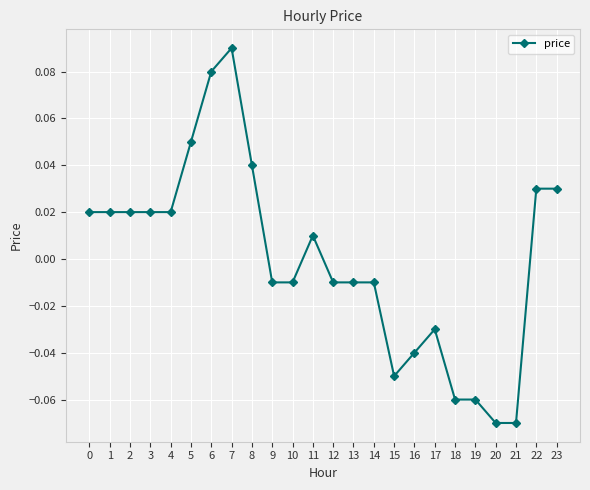

At which category does the chart reach its peak across all series?

7